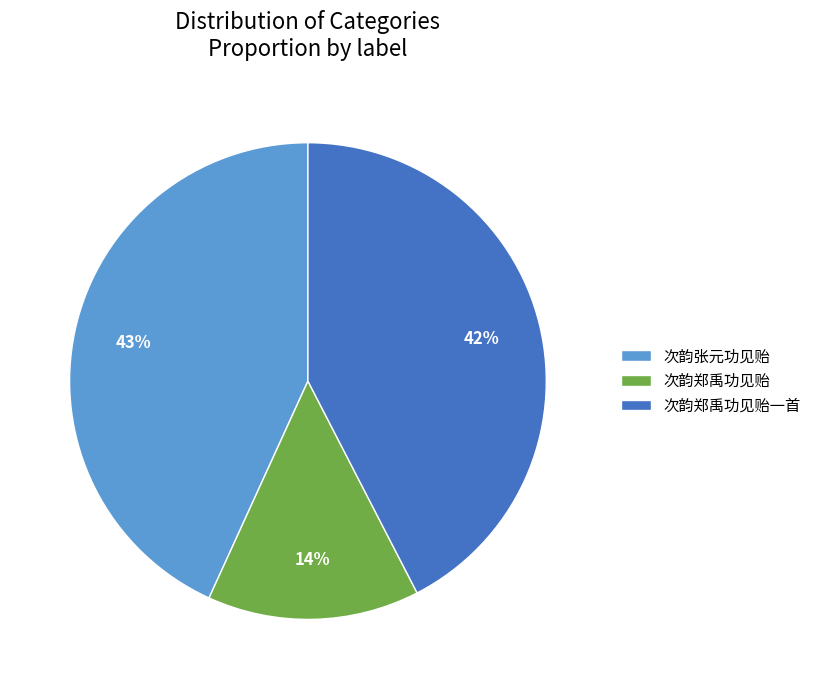

Does 次韵郑禹功见贻一首 represent more than half of the total?

No